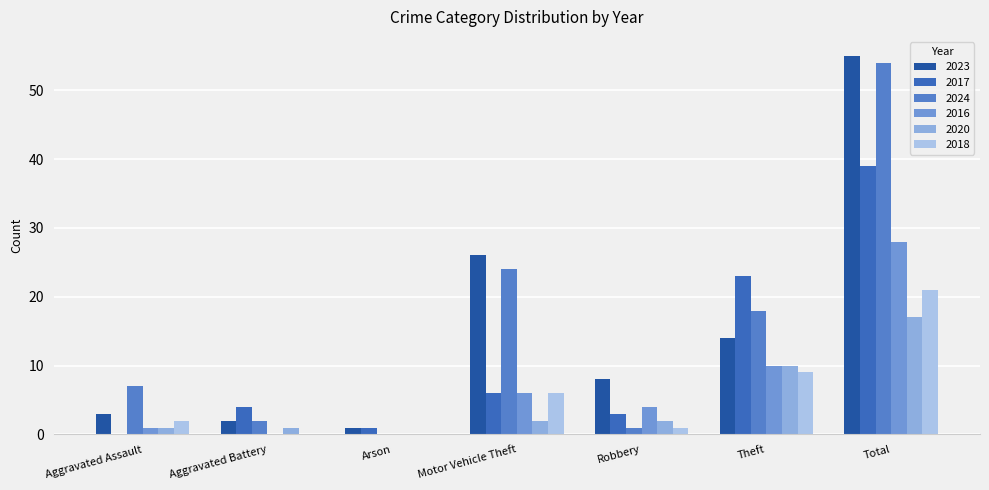

Is the value of 2023 at Aggravated Battery greater than the value of 2020 at Aggravated Battery?

Yes